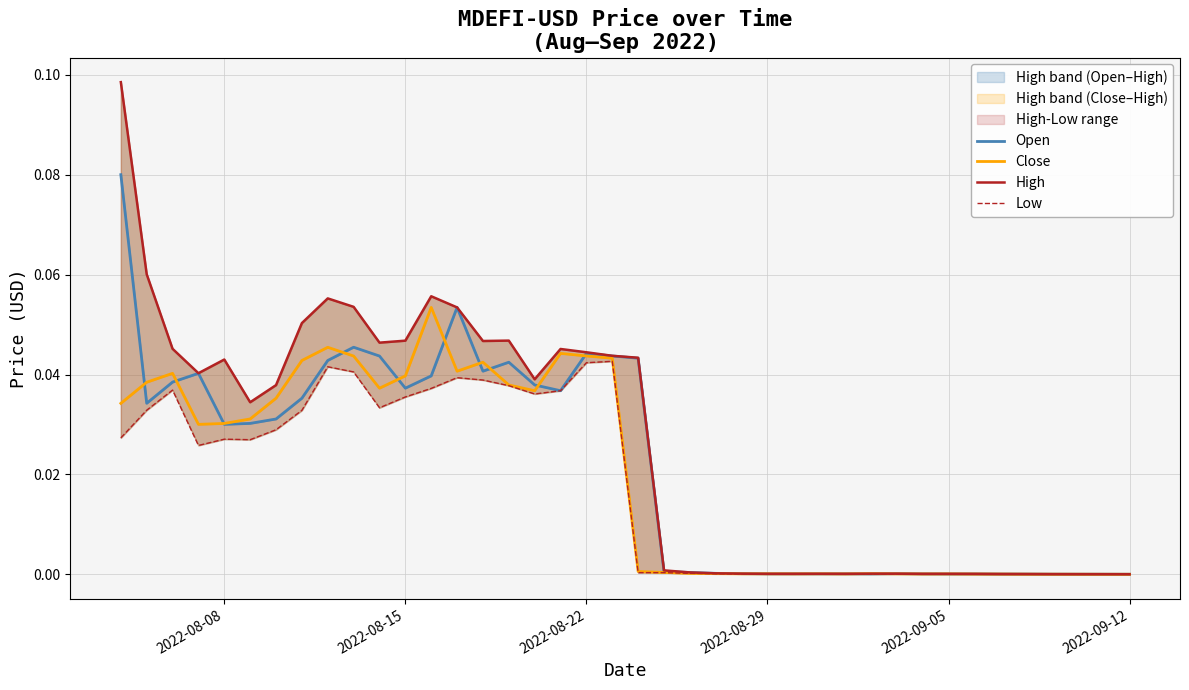

True or false: High and Close cross at least once.

False